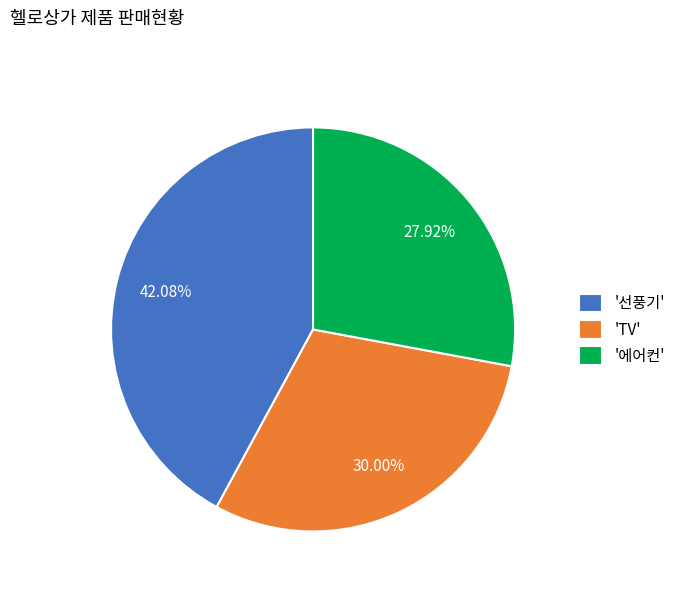

Is there a majority slice in this chart?

No